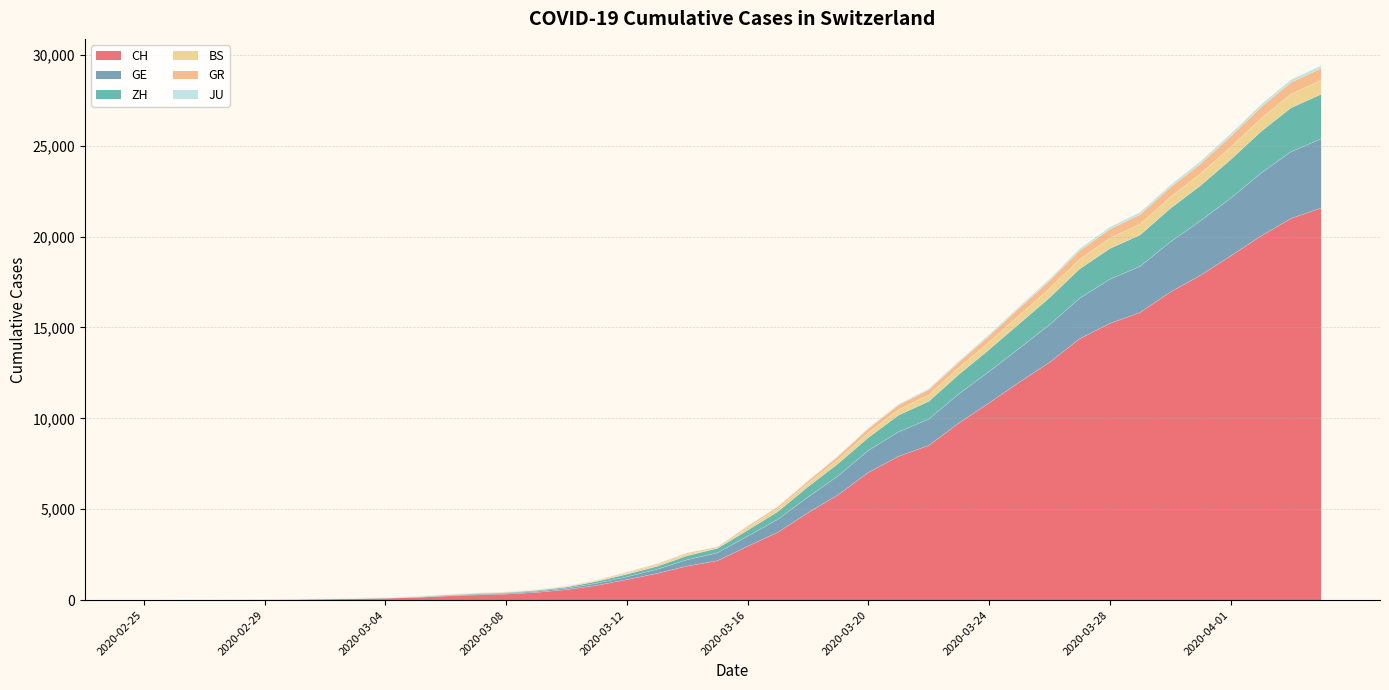

The value of GE at 2020-02-29 is 45. True or false?

True